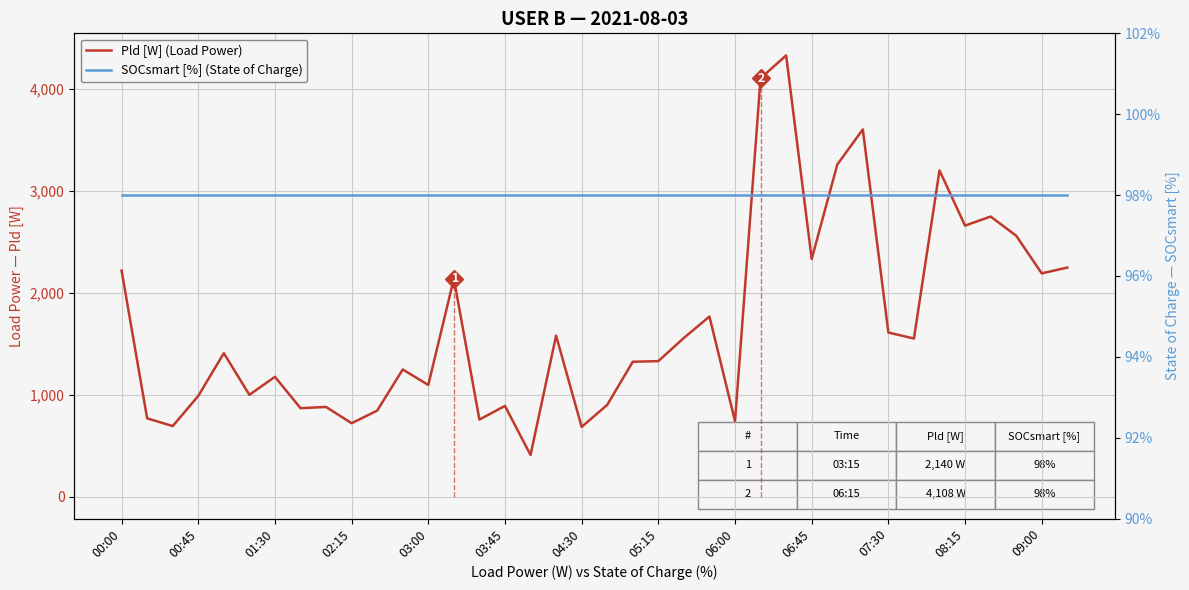

Which series has the largest total across all categories?

Pld [W] (Load Power)